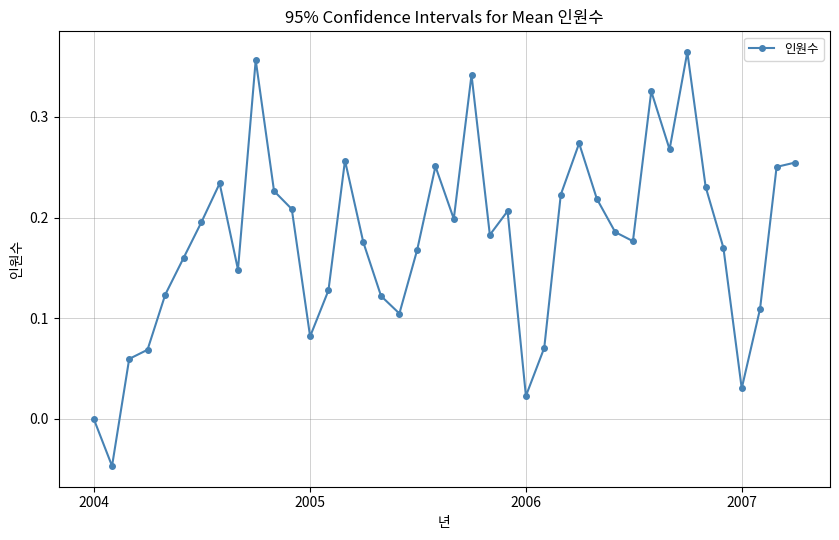

What is the sum of all values?

7.1